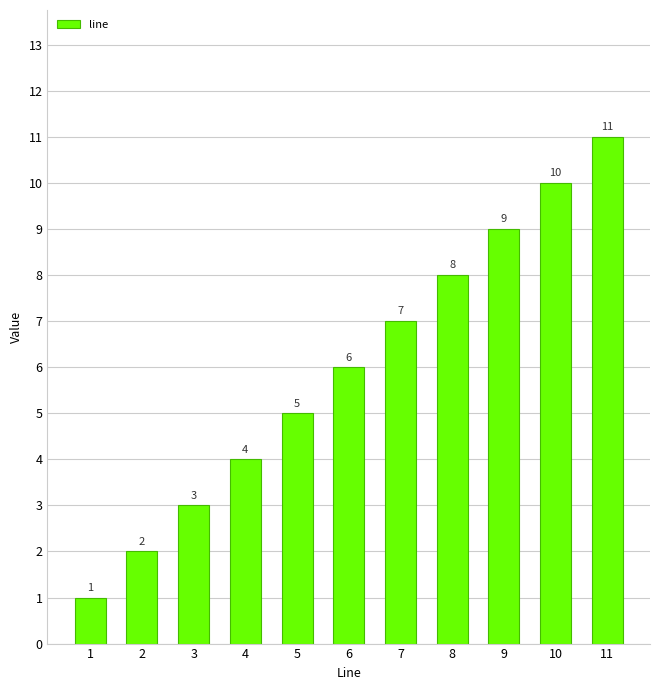

Reading left to right, extract all data points from this chart.

1=1	2=2	3=3	4=4	5=5	6=6	7=7	8=8	9=9	10=10	11=11